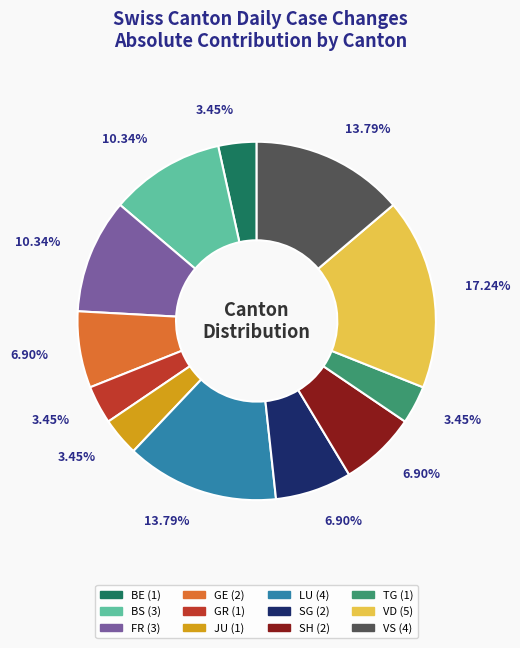

Is there a majority slice in this chart?

No